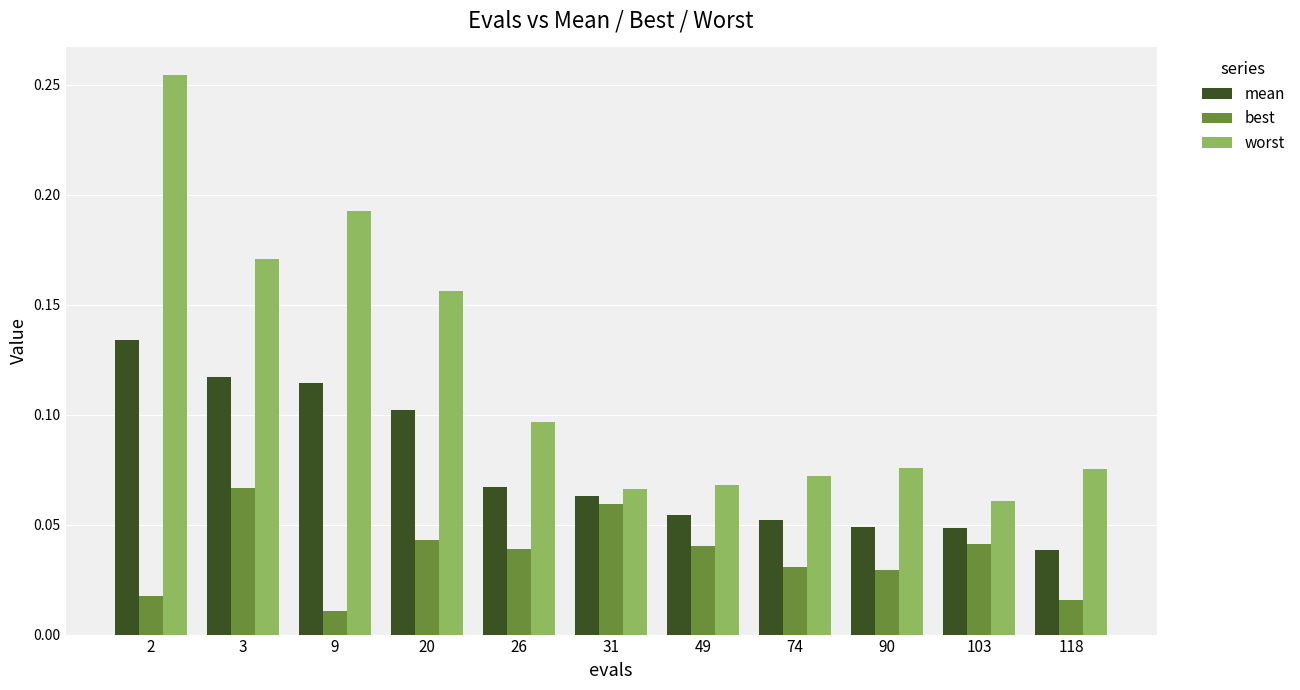

At which label does mean reach its minimum?

118